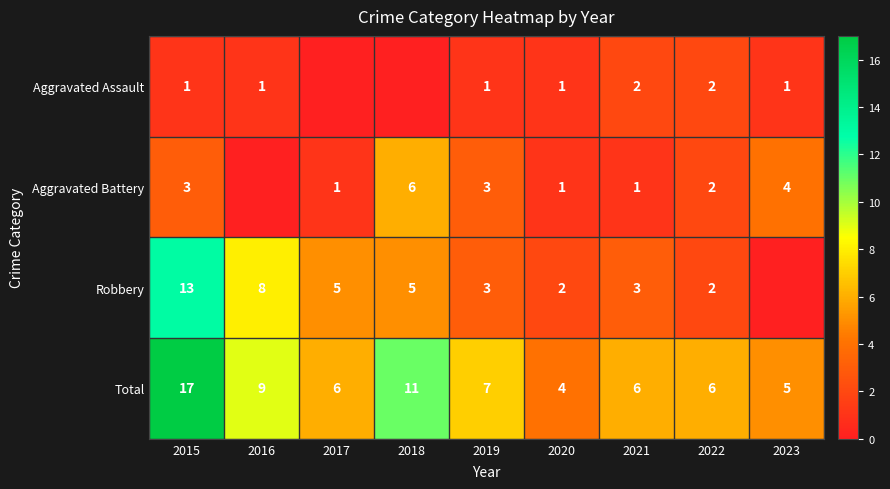

What is the difference between the highest and lowest values at 2019?

6